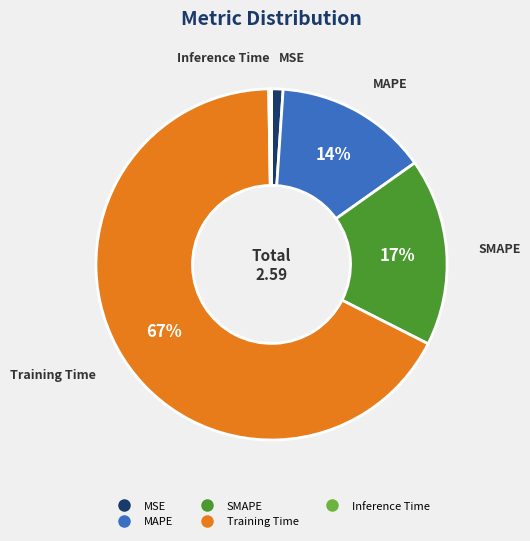

To the nearest percent, what portion does MSE represent?

1%